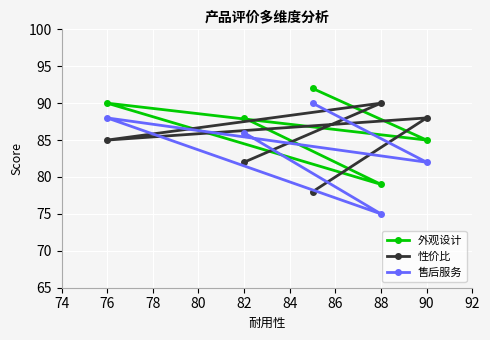

Rank the series by their average value, from highest to lowest.

外观设计, 性价比, 售后服务